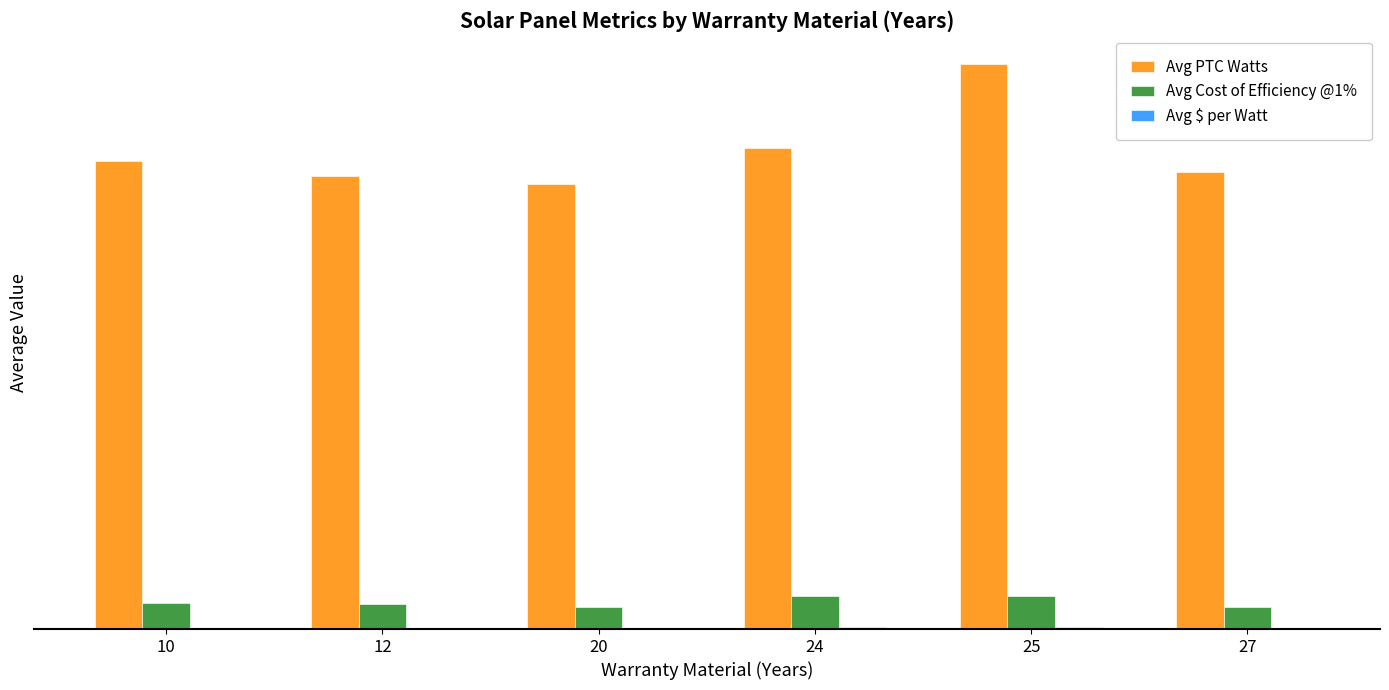

Is the value of Avg $ per Watt at 27 greater than the value of Avg Cost of Efficiency @1% at 12?

No